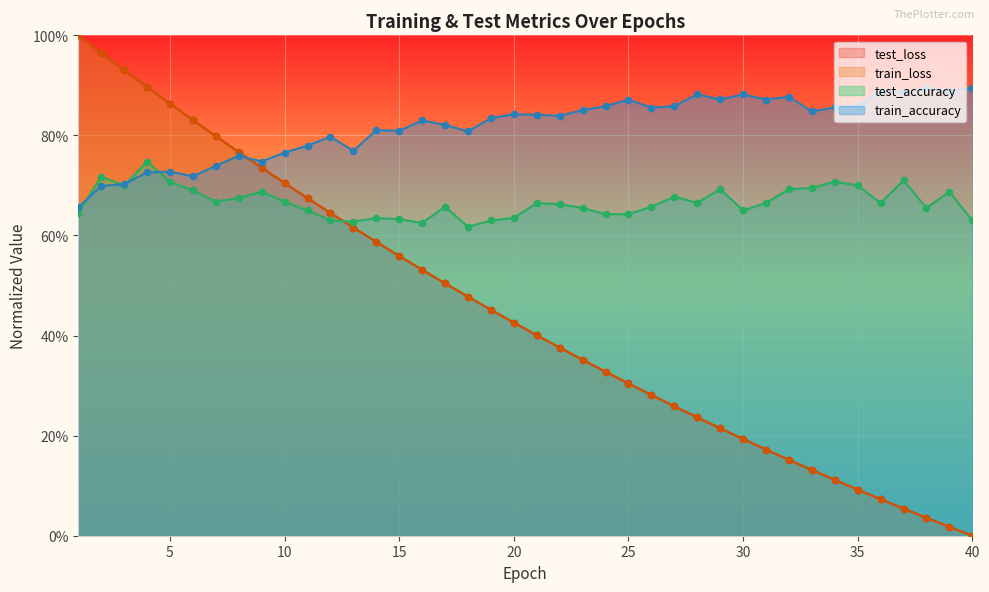

Which series contains the highest Y value?

test_loss